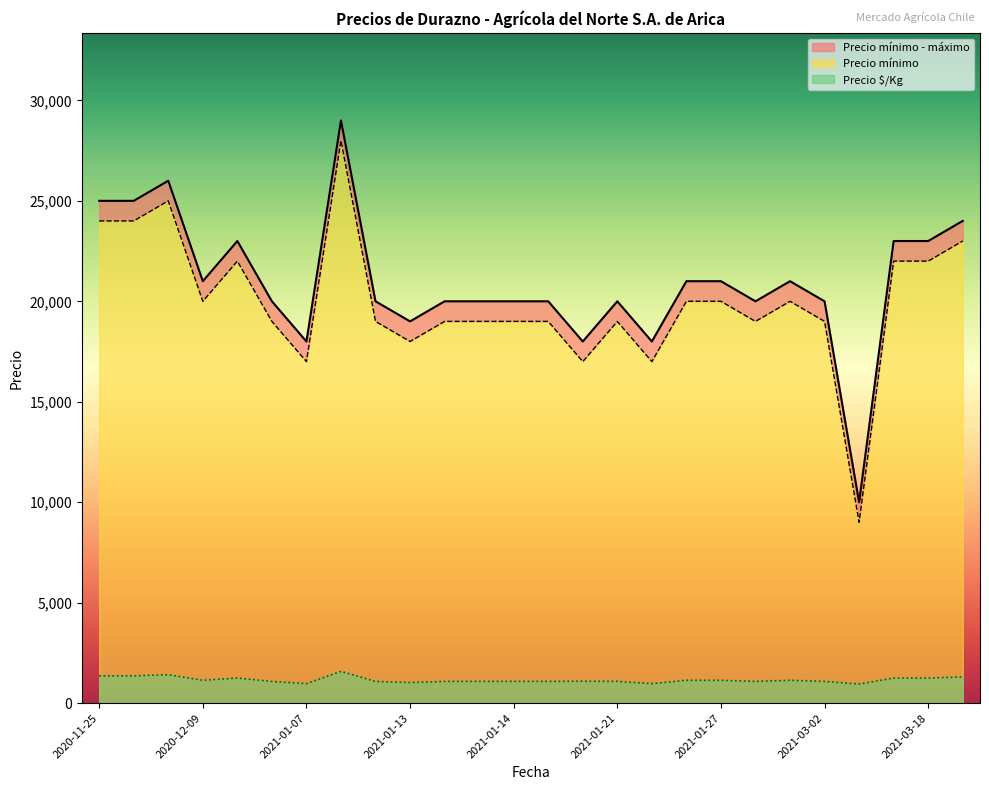

Is the value of Precio mínimo at 2021-01-14 greater than the value of Precio $/Kg at 2021-01-13?

Yes